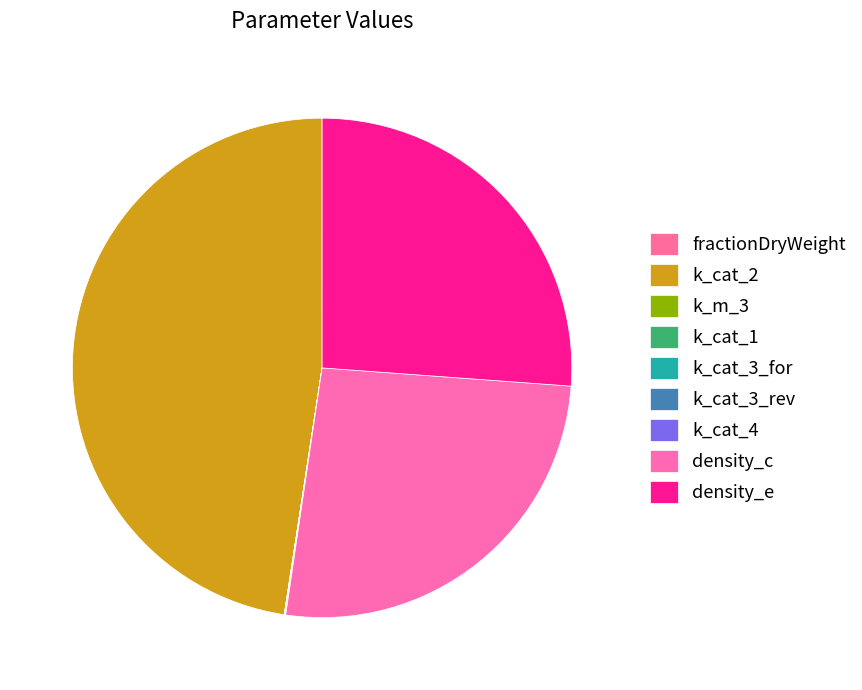

Approximately how many times larger is the value at k_cat_3_rev compared to k_cat_4?

1.0